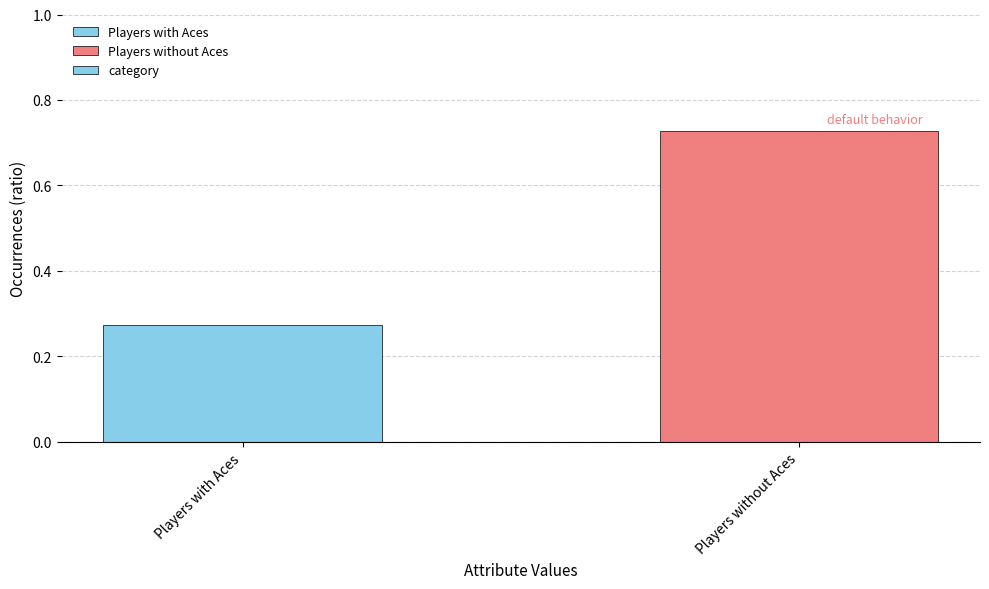

What is the label of the 1st bar from the right?

Players without Aces